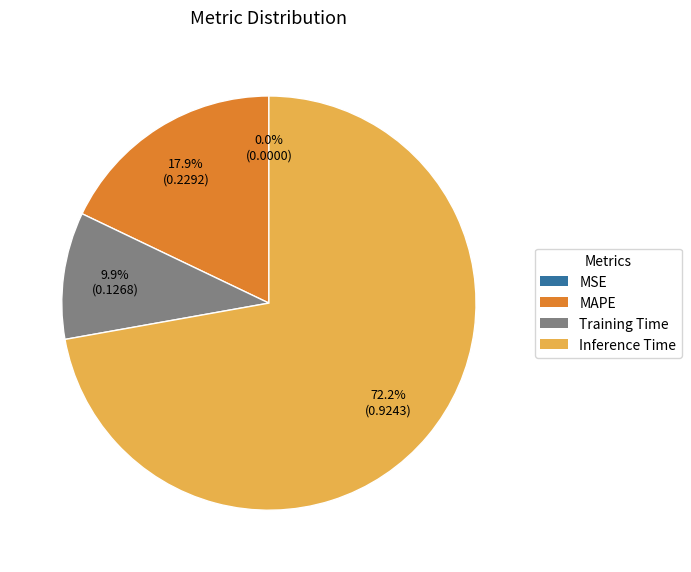

Which slice is the largest?

Inference Time